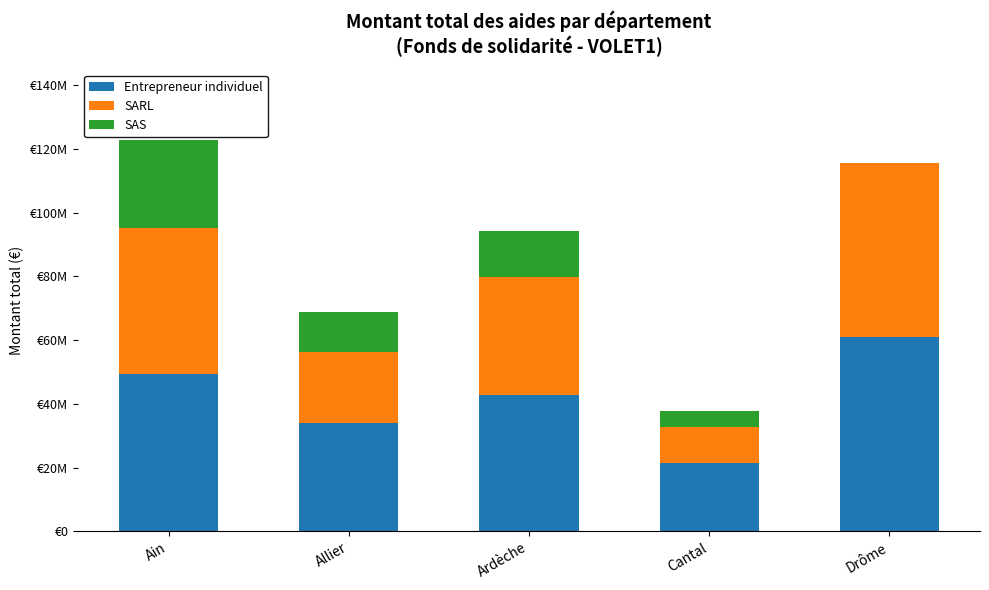

What is the sum of all SAS values?

59263247